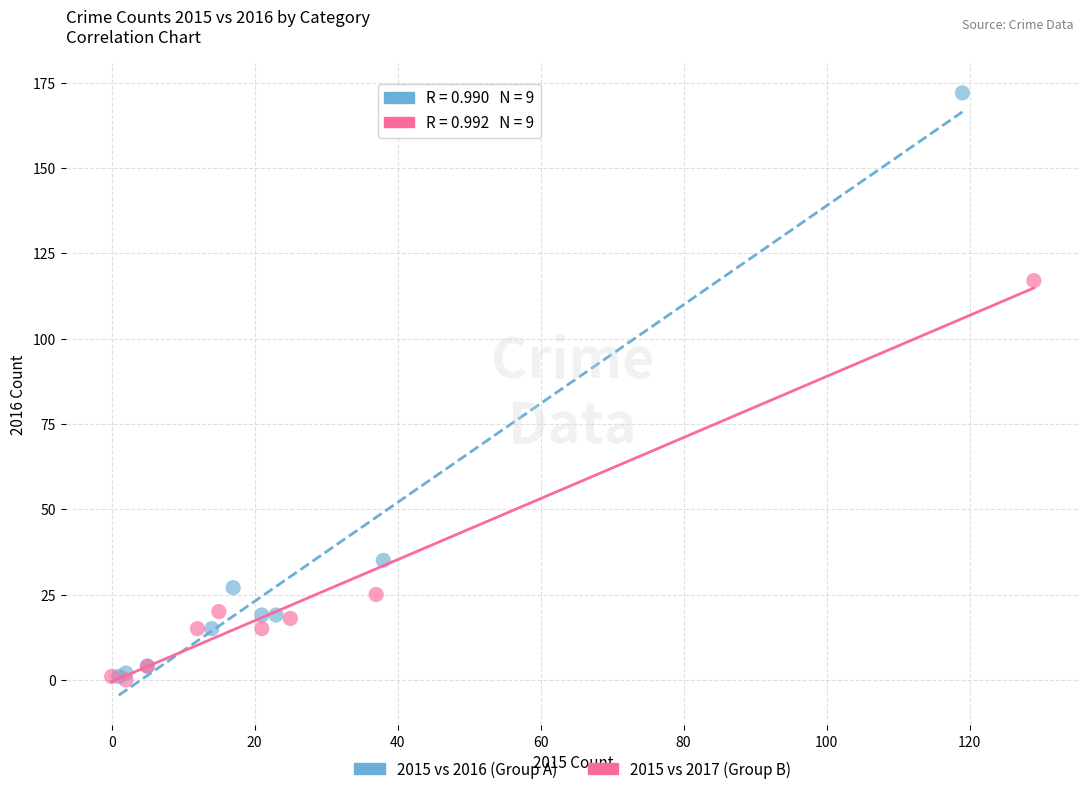

Which series contains the highest Y value?

2015 vs 2016 (Group A)